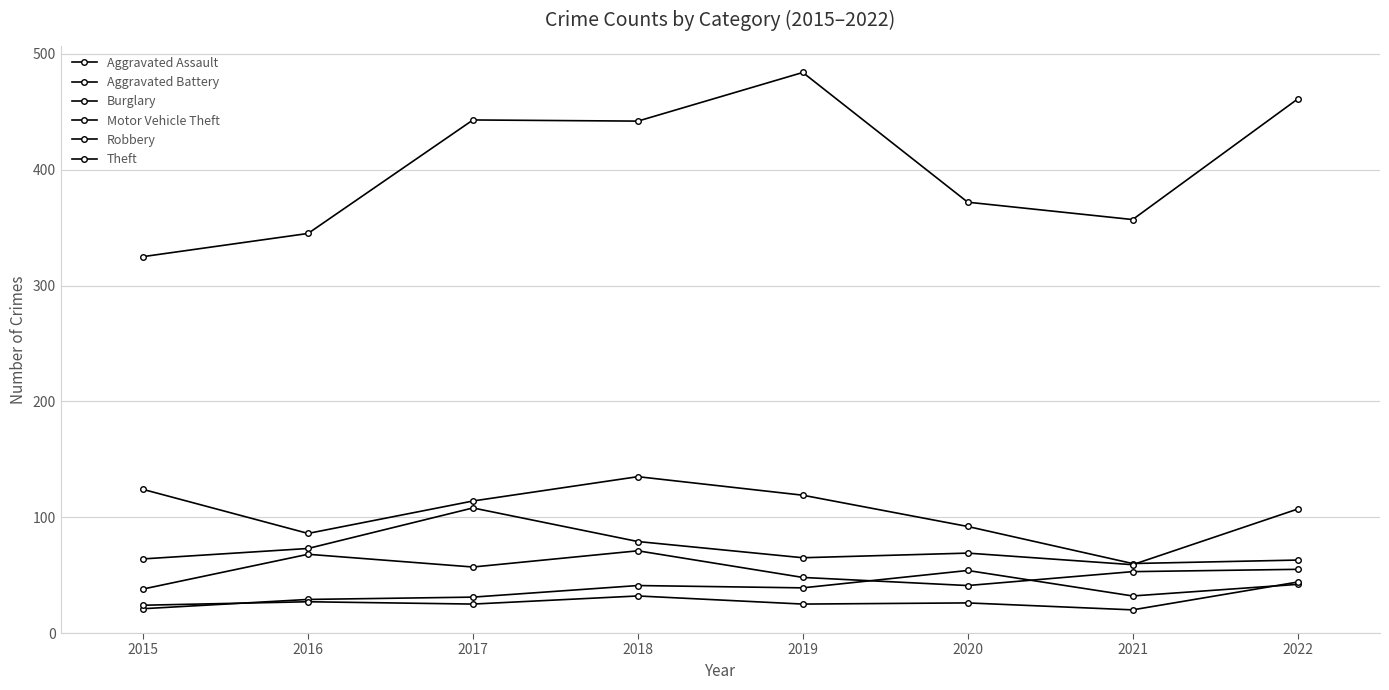

Where is Burglary nearest to the value 97?

2020